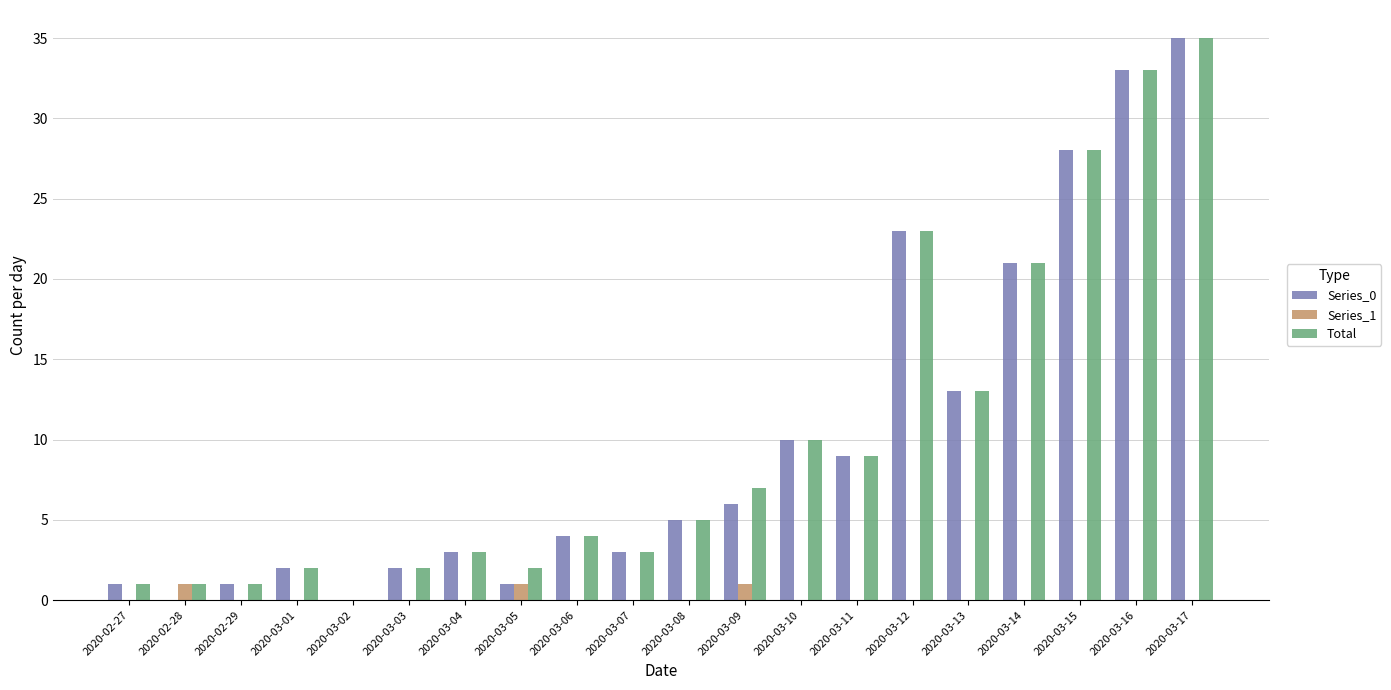

Which category has the highest value across all series?

2020-03-17